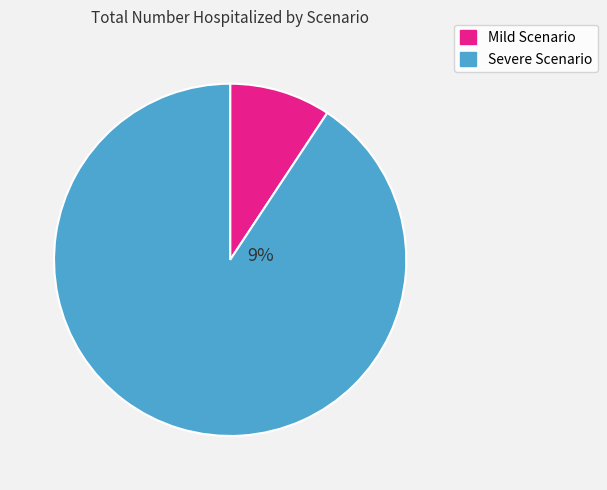

The Severe Scenario slice represents 81% of the pie. True or false?

False